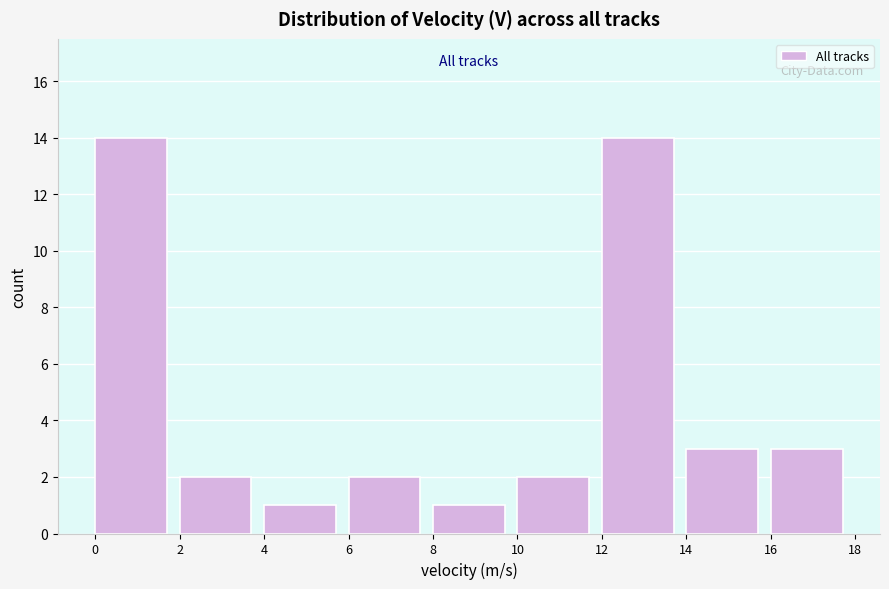

Reading left to right, transcribe this chart: for each bar, give the range it covers on the x-axis and its height. The values are not printed on the chart, so give them approximately, as read against the axis.

0 to 2: 14
2 to 4: 2
4 to 6: 1
6 to 8: 2
8 to 10: 1
10 to 12: 2
12 to 14: 14
14 to 16: 3
16 to 18: 3